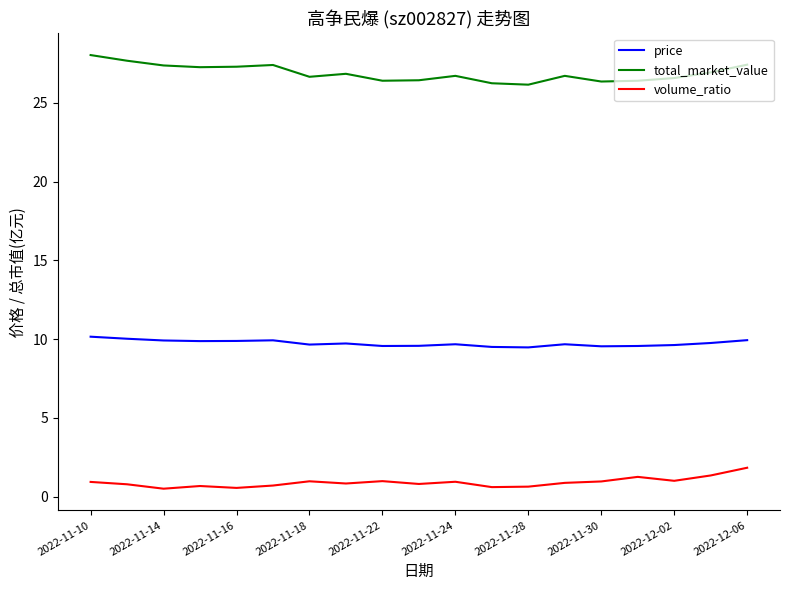

Which series has the largest total across all categories?

total_market_value